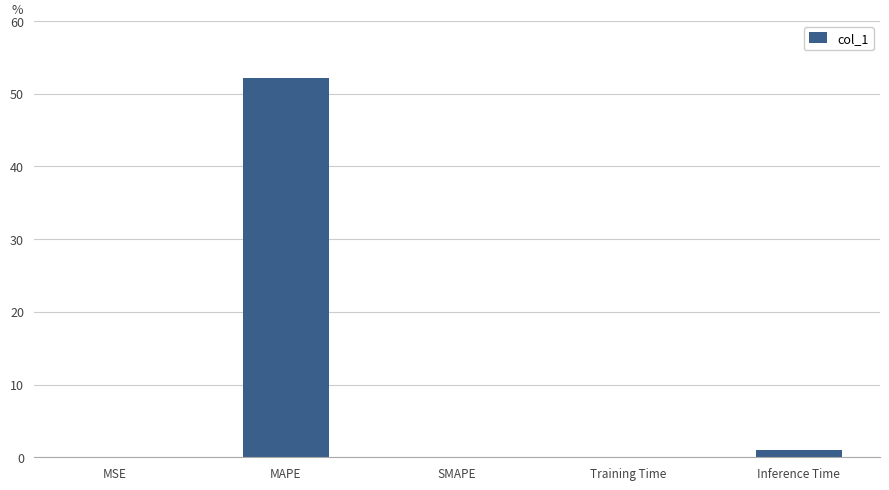

The chart shows a value of 22.9 at SMAPE. True or false?

False